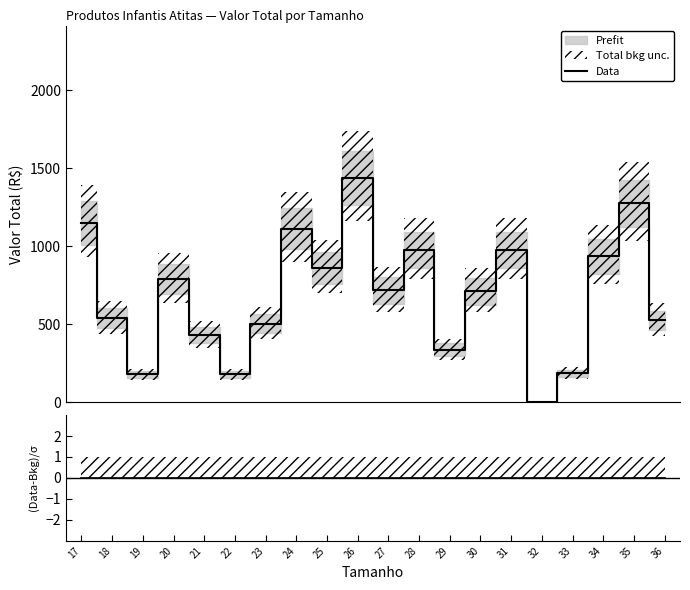

Reading left to right, list all the values displayed in this chart.

Data: 17=1149.1	18=538.6	19=179.6	20=790.0	21=430.9	22=179.6	23=502.7	24=1113.2	25=861.8	26=1436.4	27=718.2	28=974.6	29=337.4	30=712.2	31=974.6	32=0.0	33=187.4	34=937.1	35=1274.5	36=524.8
(Data-Bkg)/σ: 17=0.0	18=0.0	19=0.0	20=0.0	21=0.0	22=0.0	23=0.0	24=0.0	25=0.0	26=0.0	27=0.0	28=0.0	29=0.0	30=0.0	31=0.0	32=0.0	33=0.0	34=0.0	35=0.0	36=0.0